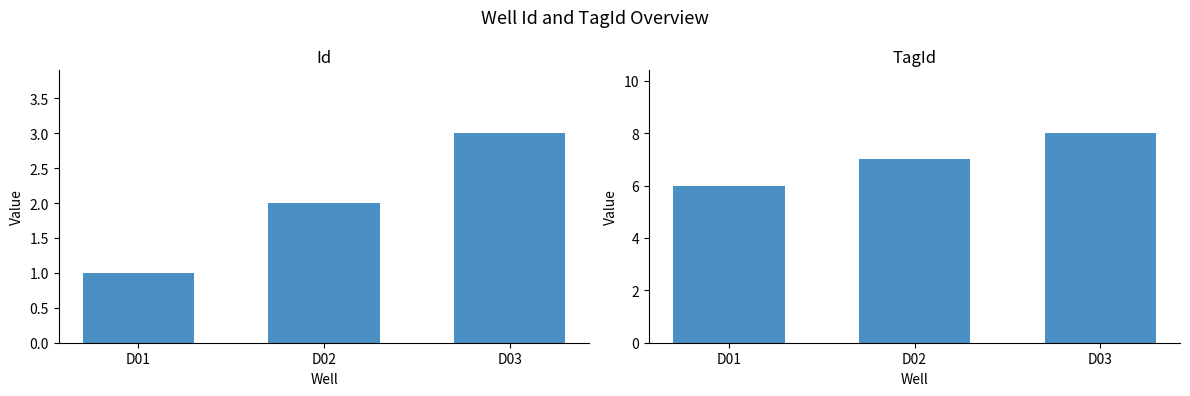

What are all the series names shown in the legend?

Id, TagId